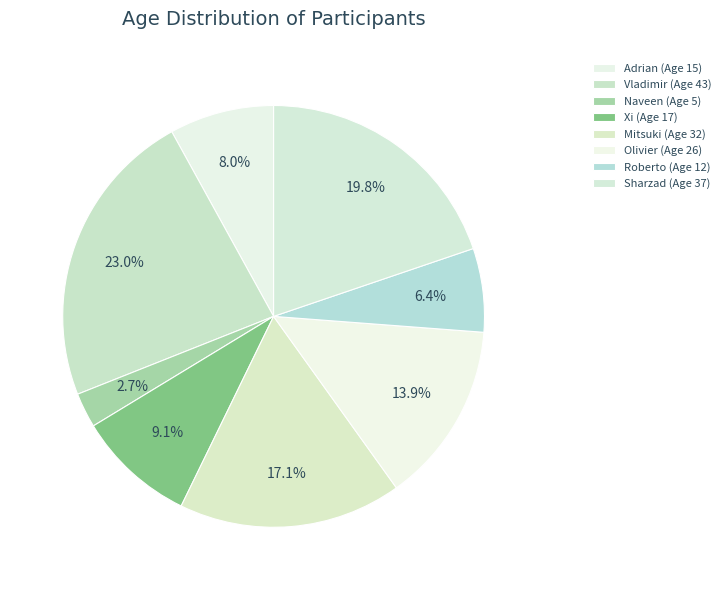

How many segments does this pie chart have?

8